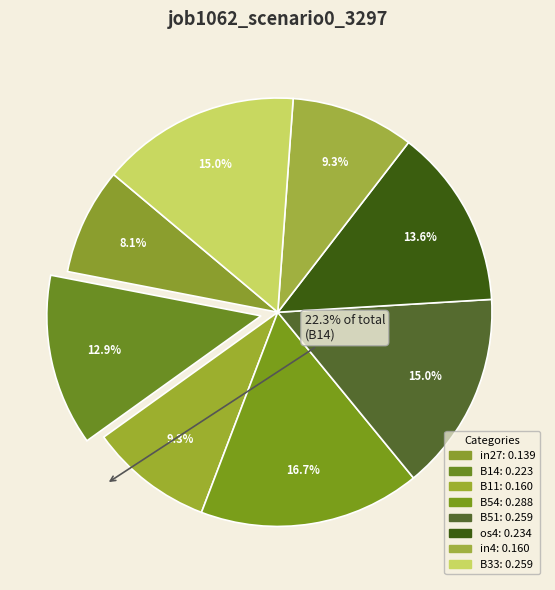

To the nearest percent, what percentage of the pie is B33?

15%